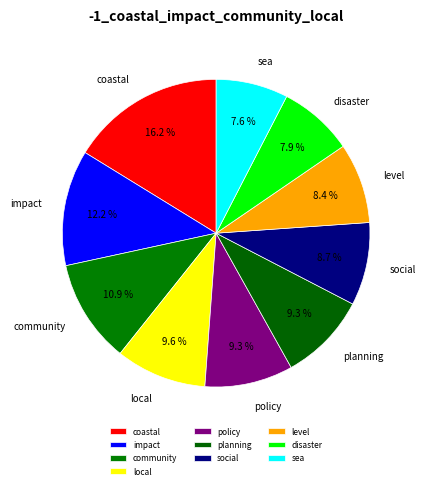

Between planning and level, which is larger?

planning